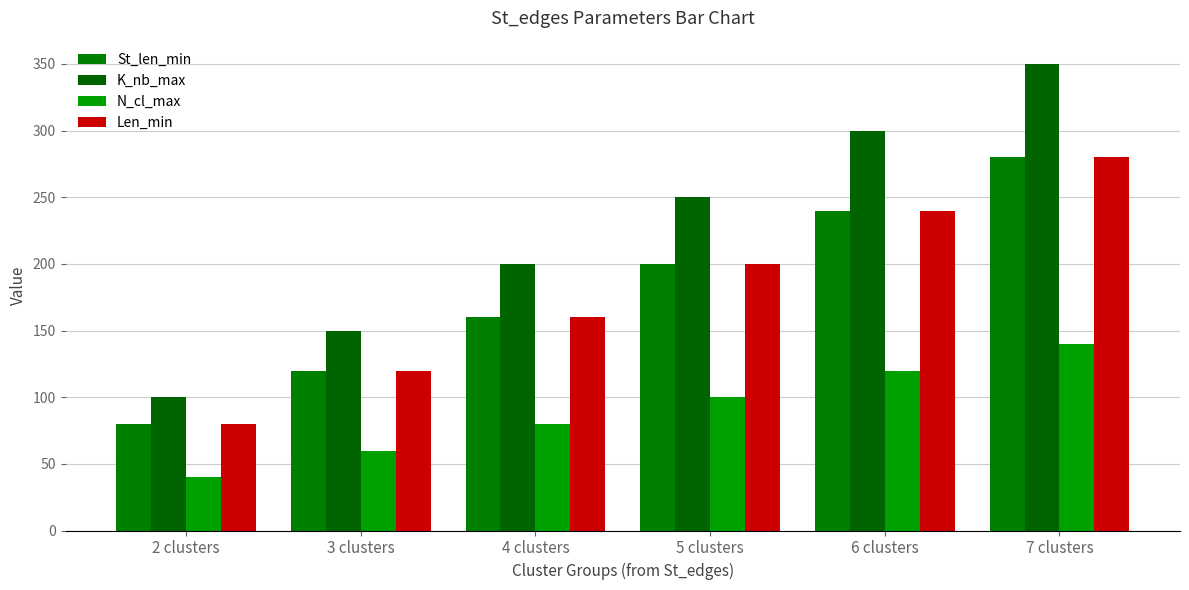

What is the difference between the maximum and second lowest values in the St_len_min series?

160